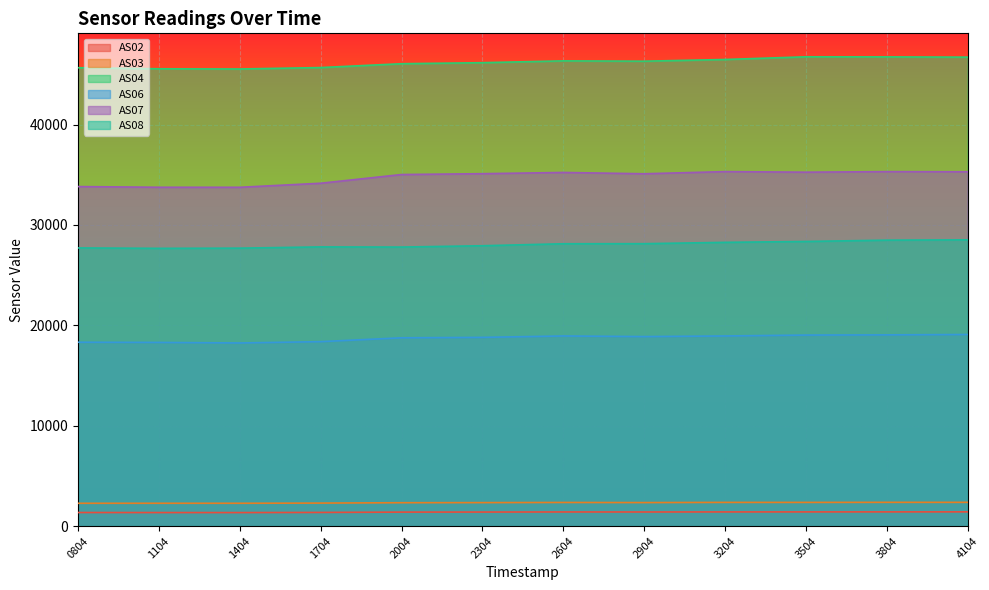

True or false: AS02 has more than 0 points higher than both neighbors.

True